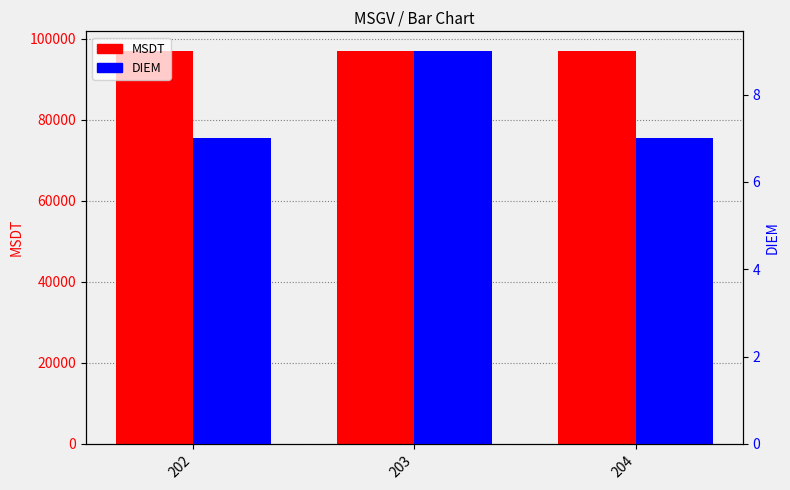

Which category has the highest value in the MSDT series?

203